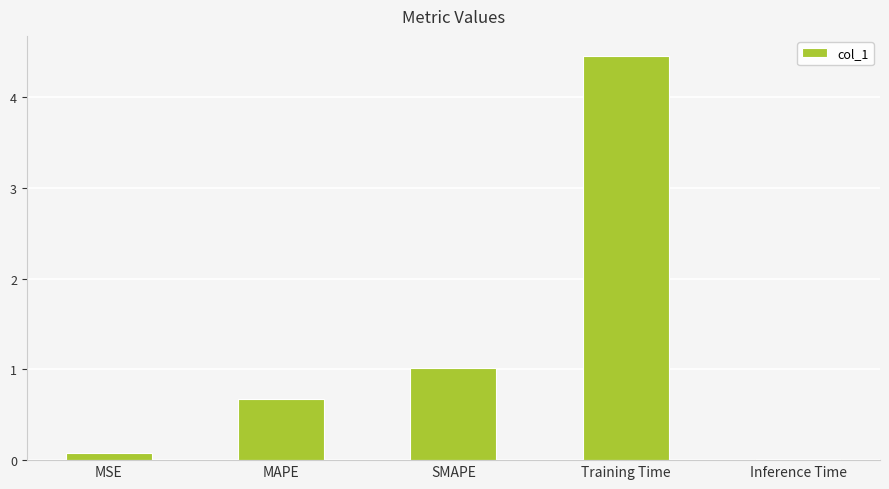

What is the value of the 3rd bar from the left?

1.0